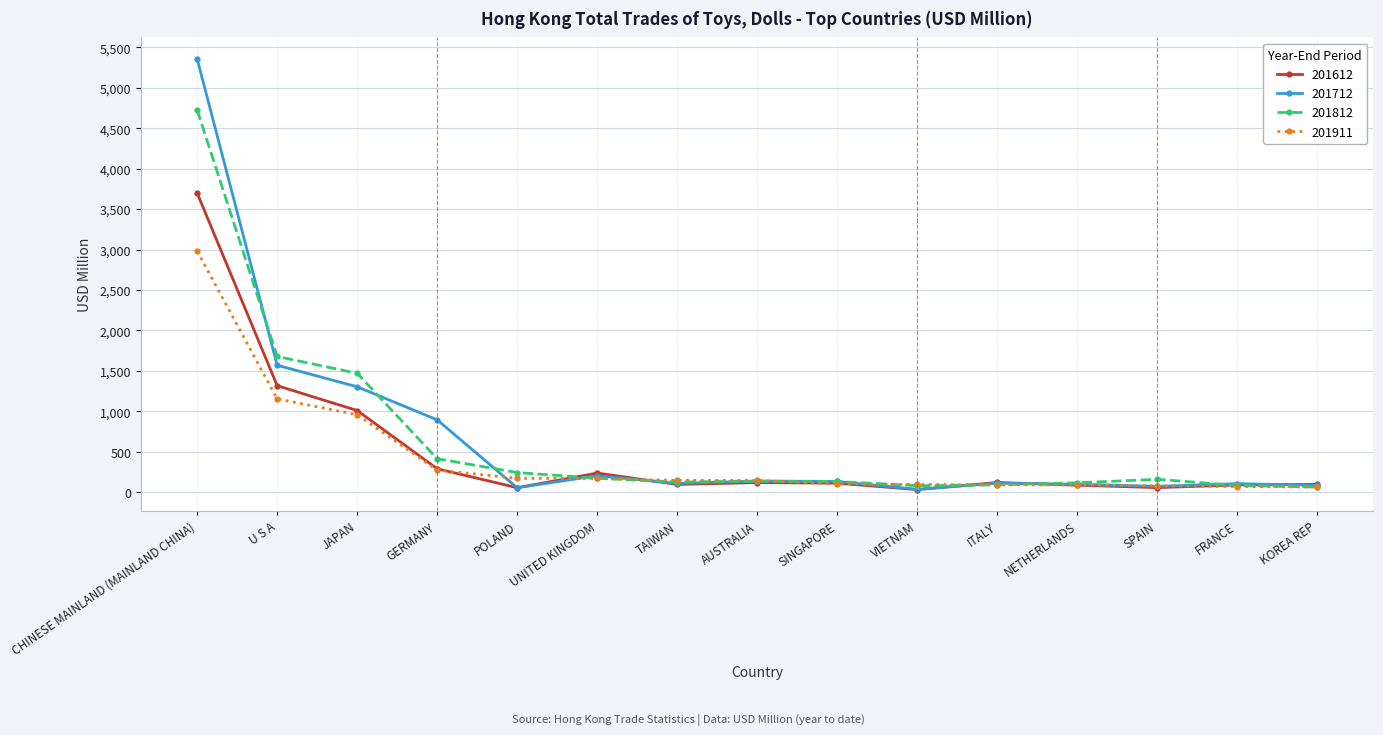

What is the lowest value of the 201612 series?

32.8